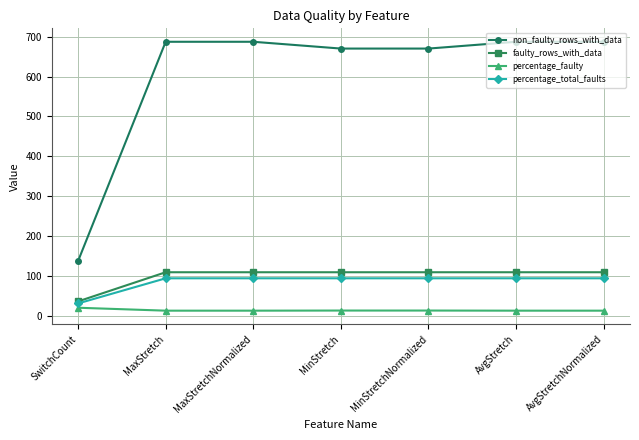

Is it true that percentage_total_faults equals 94.8 at MinStretchNormalized?

True